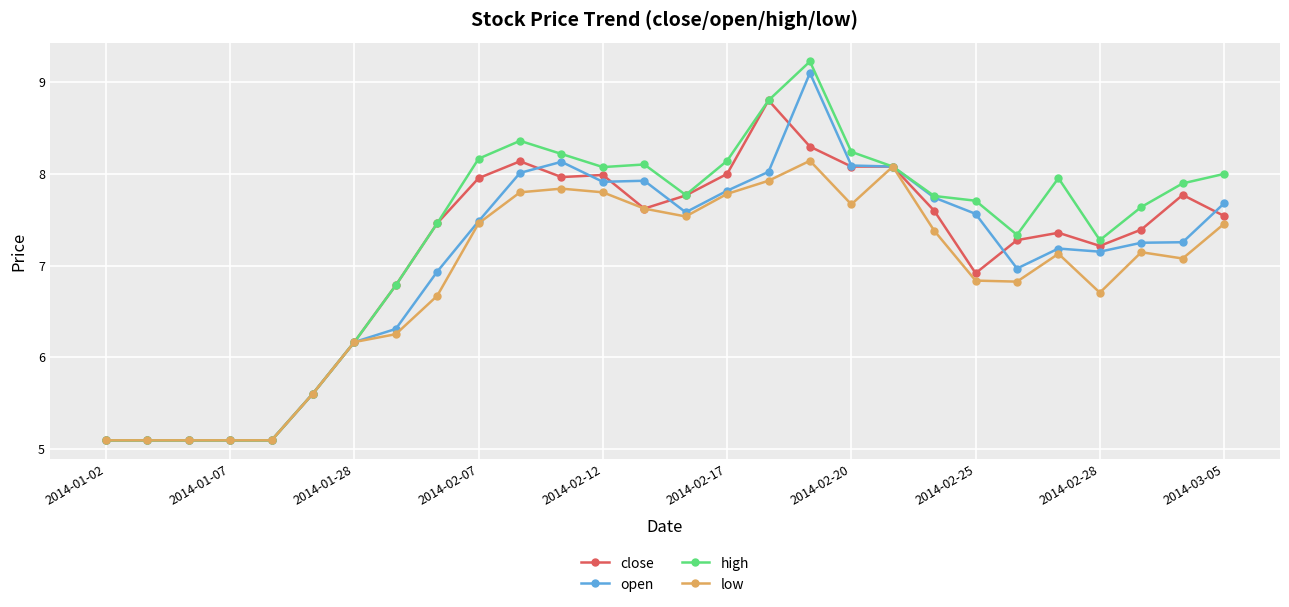

What is the value of the open point at the 3rd from the left?

5.1